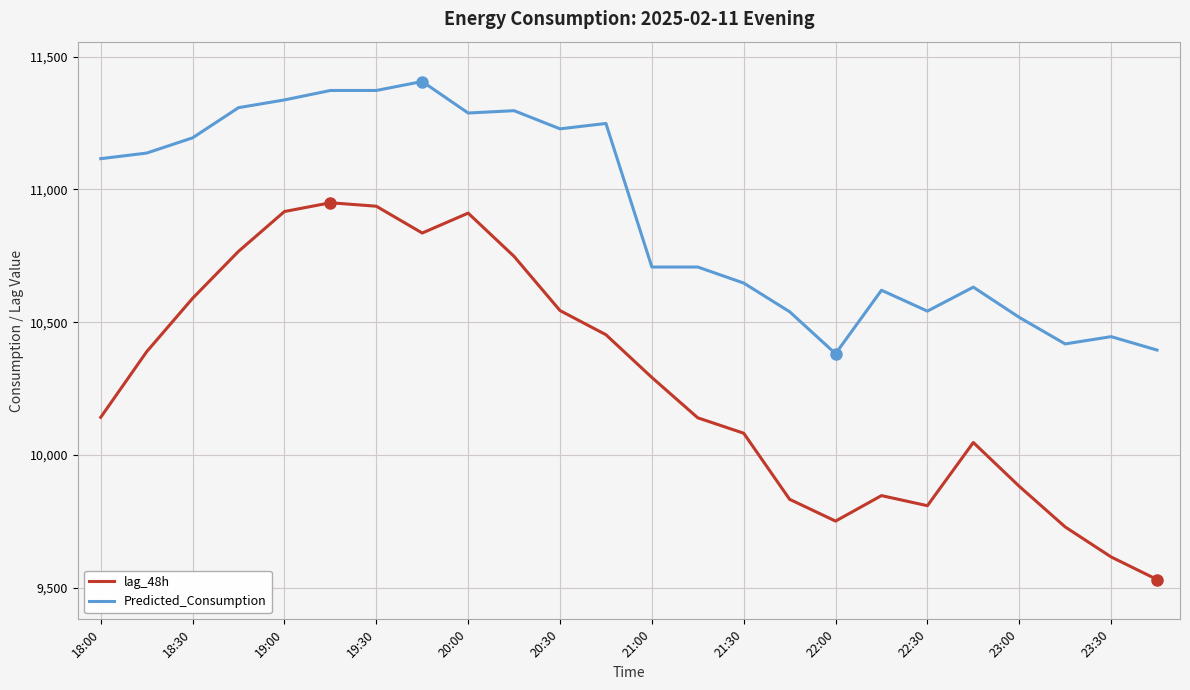

What is the maximum value shown in the chart?

11406.7